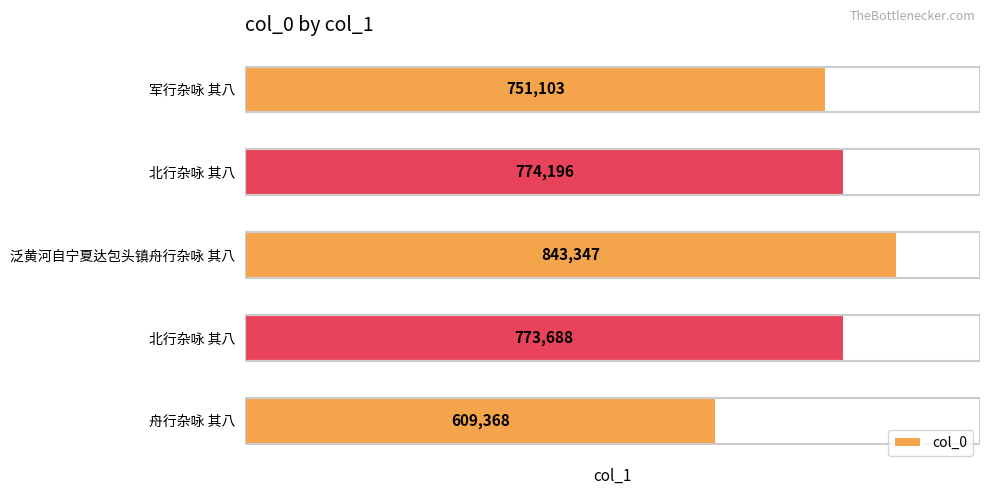

How many bars are there in total?

5